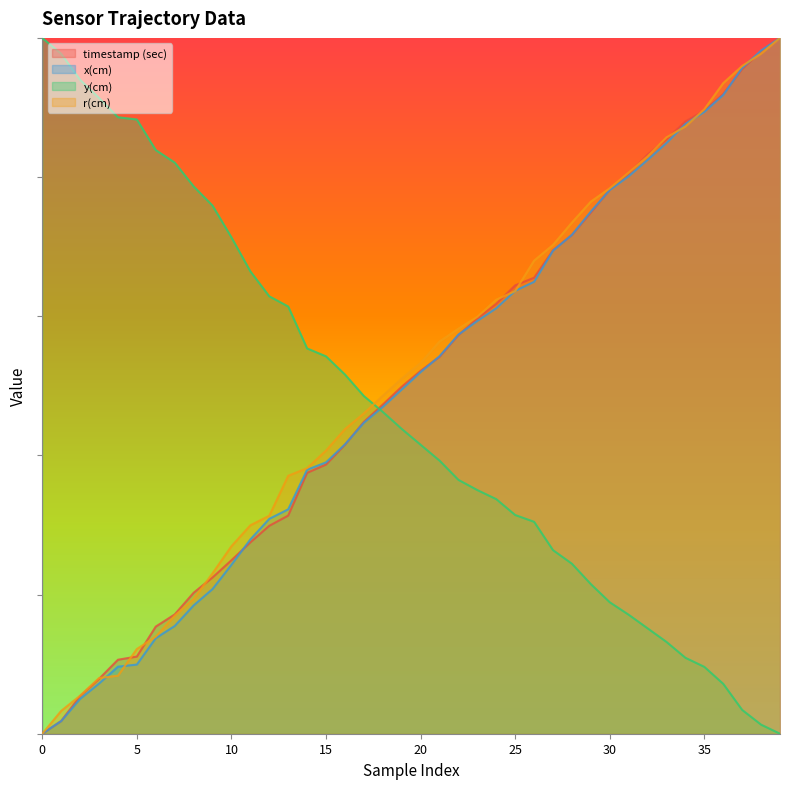

Reading left to right, what are all the values shown in this chart?

timestamp (sec): 0=0.0	1=0.0	2=0.1	3=0.1	4=0.1	5=0.1	6=0.2	7=0.2	8=0.2	9=0.2	10=0.2	11=0.3	12=0.3	13=0.3	14=0.4	15=0.4	16=0.4	17=0.4	18=0.5	19=0.5	20=0.5	21=0.5	22=0.6	23=0.6	24=0.6	25=0.6	26=0.7	27=0.7	28=0.7	29=0.7	30=0.8	31=0.8	32=0.8	33=0.9	34=0.9	35=0.9	36=0.9	37=1.0	38=1.0	39=1.0
x(cm): 0=0.0	1=0.0	2=0.1	3=0.1	4=0.1	5=0.1	6=0.1	7=0.2	8=0.2	9=0.2	10=0.2	11=0.3	12=0.3	13=0.3	14=0.4	15=0.4	16=0.4	17=0.4	18=0.5	19=0.5	20=0.5	21=0.5	22=0.6	23=0.6	24=0.6	25=0.6	26=0.6	27=0.7	28=0.7	29=0.8	30=0.8	31=0.8	32=0.8	33=0.8	34=0.9	35=0.9	36=0.9	37=1.0	38=1.0	39=1.0
y(cm): 0=1.0	1=1.0	2=0.9	3=0.9	4=0.9	5=0.9	6=0.8	7=0.8	8=0.8	9=0.8	10=0.7	11=0.7	12=0.6	13=0.6	14=0.6	15=0.5	16=0.5	17=0.5	18=0.5	19=0.4	20=0.4	21=0.4	22=0.4	23=0.4	24=0.3	25=0.3	26=0.3	27=0.3	28=0.2	29=0.2	30=0.2	31=0.2	32=0.2	33=0.1	34=0.1	35=0.1	36=0.1	37=0.0	38=0.0	39=0.0
r(cm): 0=0.0	1=0.0	2=0.1	3=0.1	4=0.1	5=0.1	6=0.1	7=0.2	8=0.2	9=0.2	10=0.3	11=0.3	12=0.3	13=0.4	14=0.4	15=0.4	16=0.4	17=0.5	18=0.5	19=0.5	20=0.5	21=0.6	22=0.6	23=0.6	24=0.6	25=0.6	26=0.7	27=0.7	28=0.7	29=0.8	30=0.8	31=0.8	32=0.8	33=0.9	34=0.9	35=0.9	36=0.9	37=1.0	38=1.0	39=1.0